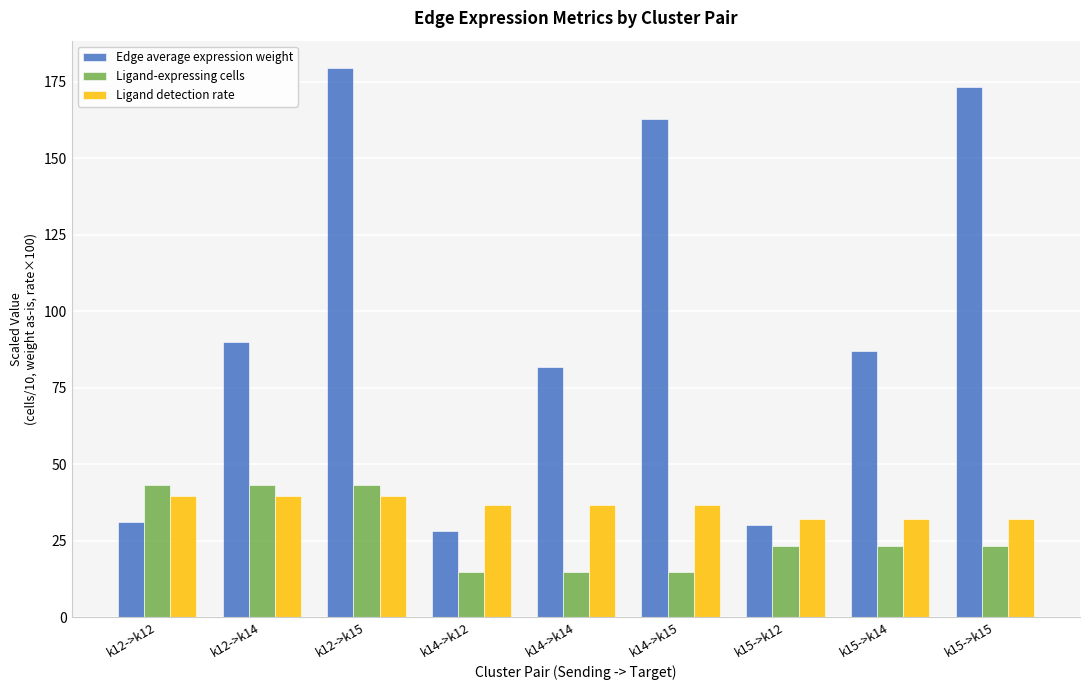

Count the number of data series in this chart.

3